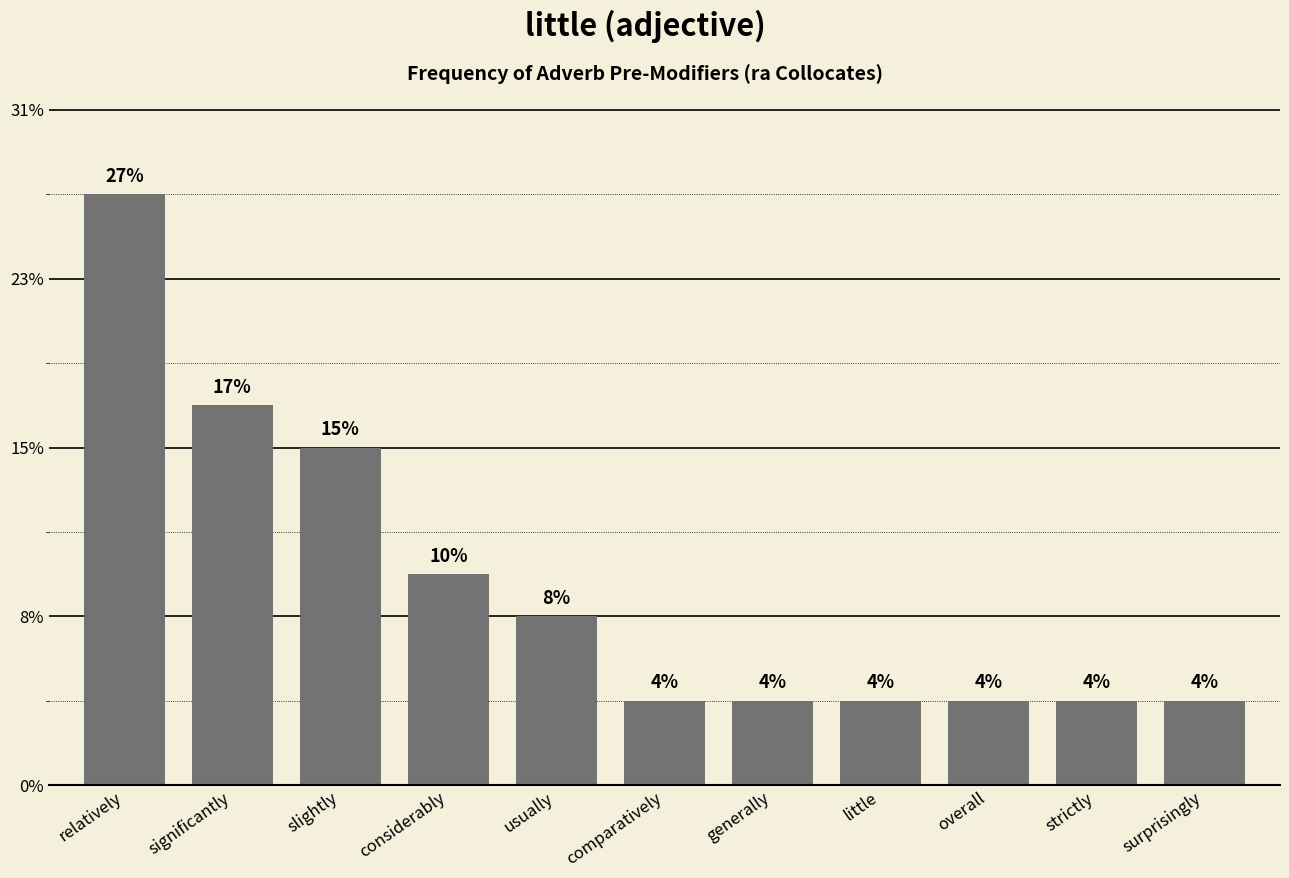

What is the label of the 5th bar from the left?

usually